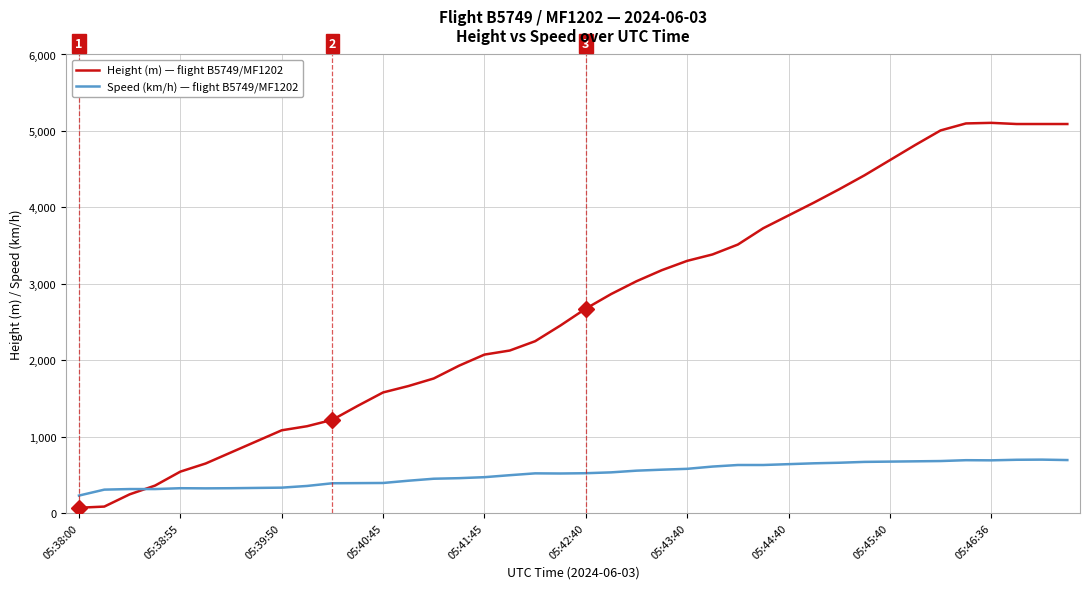

What is the maximum value shown in the chart?

5105.4